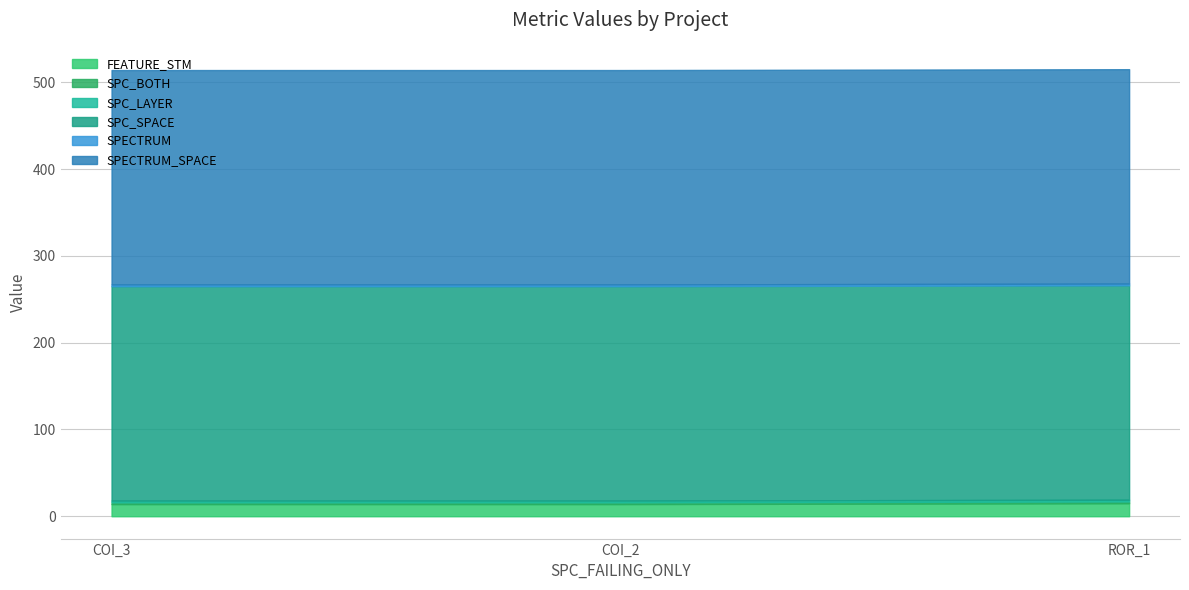

What are all the series names shown in the legend?

FEATURE_STM, SPC_BOTH, SPC_LAYER, SPC_SPACE, SPECTRUM, SPECTRUM_SPACE